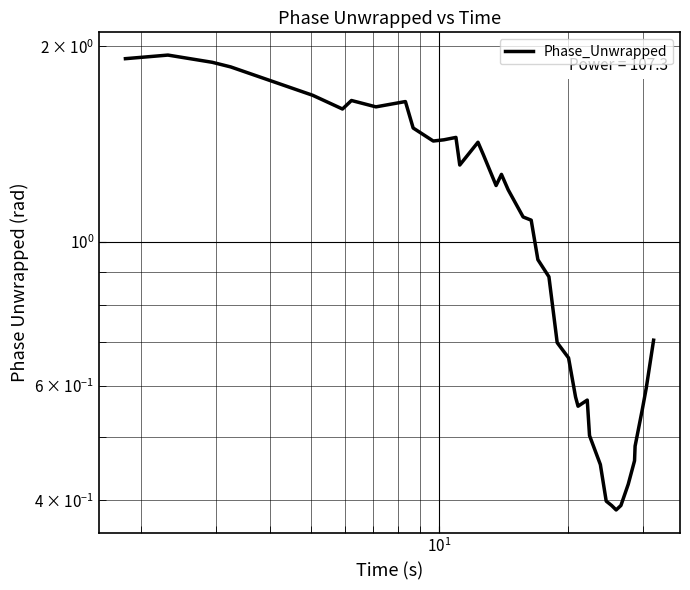

True or false: the data has more than 1 interior local peaks.

True